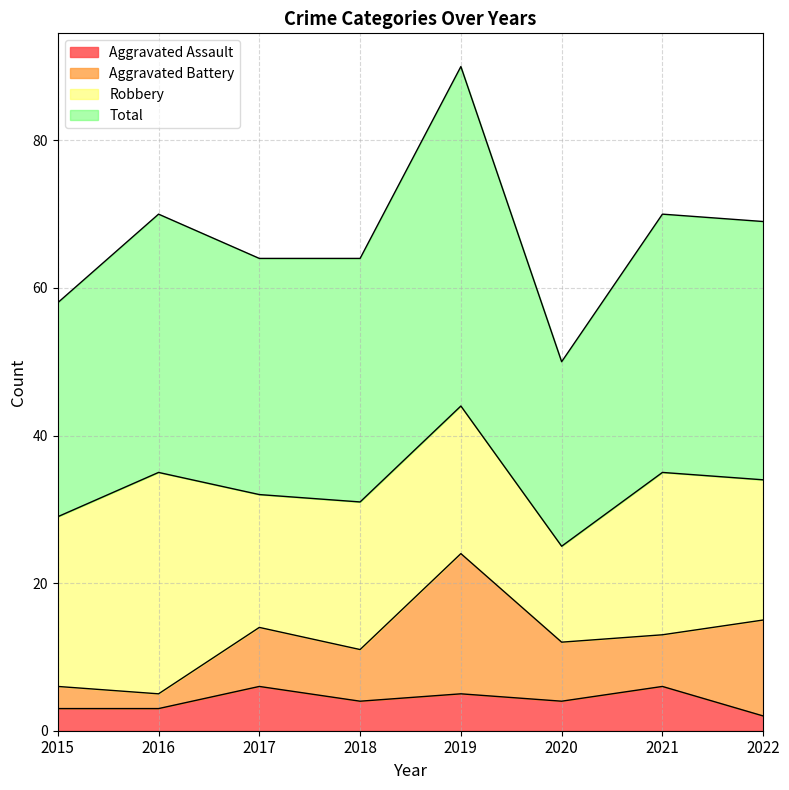

What are all the series names shown in the legend?

Aggravated Assault, Aggravated Battery, Robbery, Total